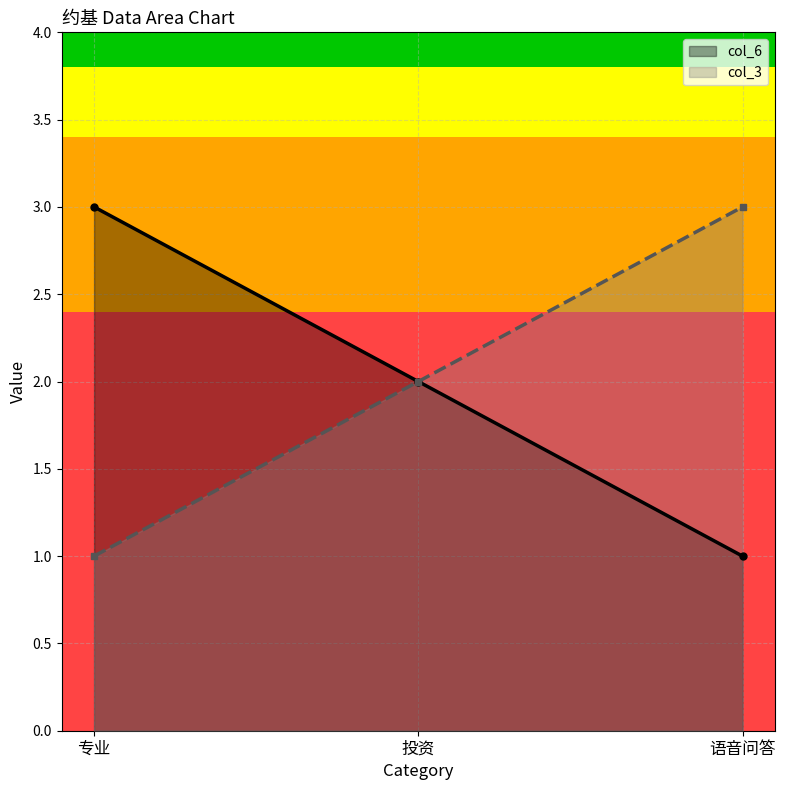

Is it true that col_3 equals 2 at 专业?

False